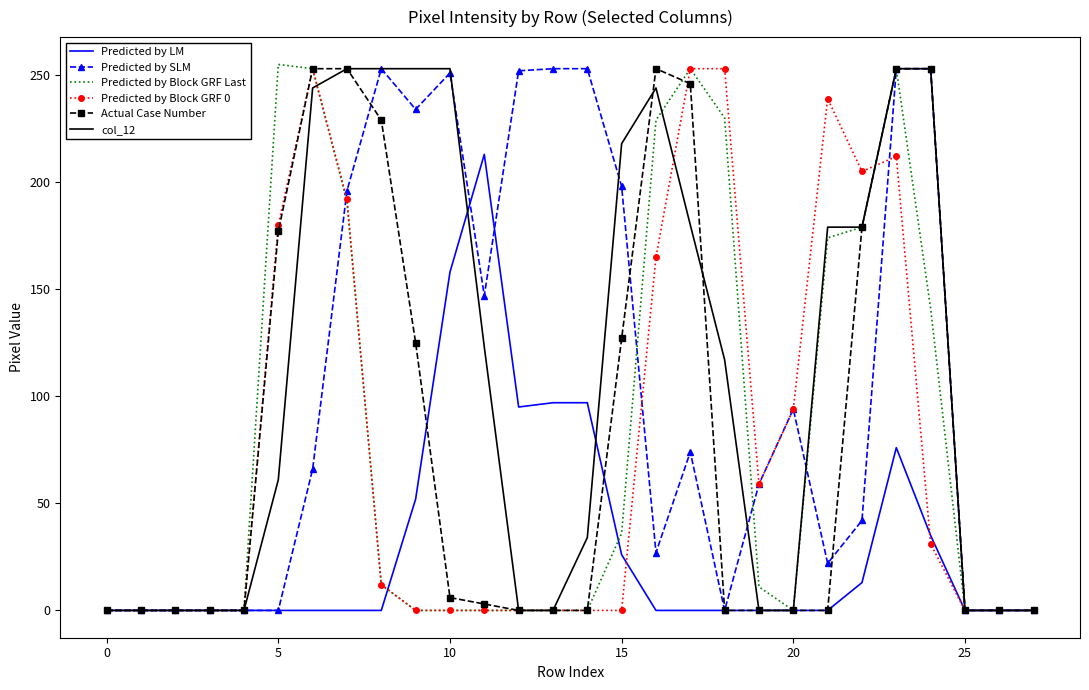

What is the highest value of the Predicted by Block GRF Last series?

255